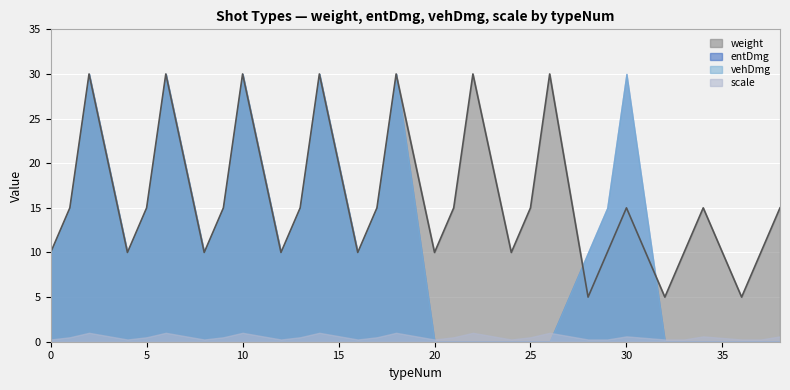

What is the value of the vehDmg point at the 13th from the left?

10.0